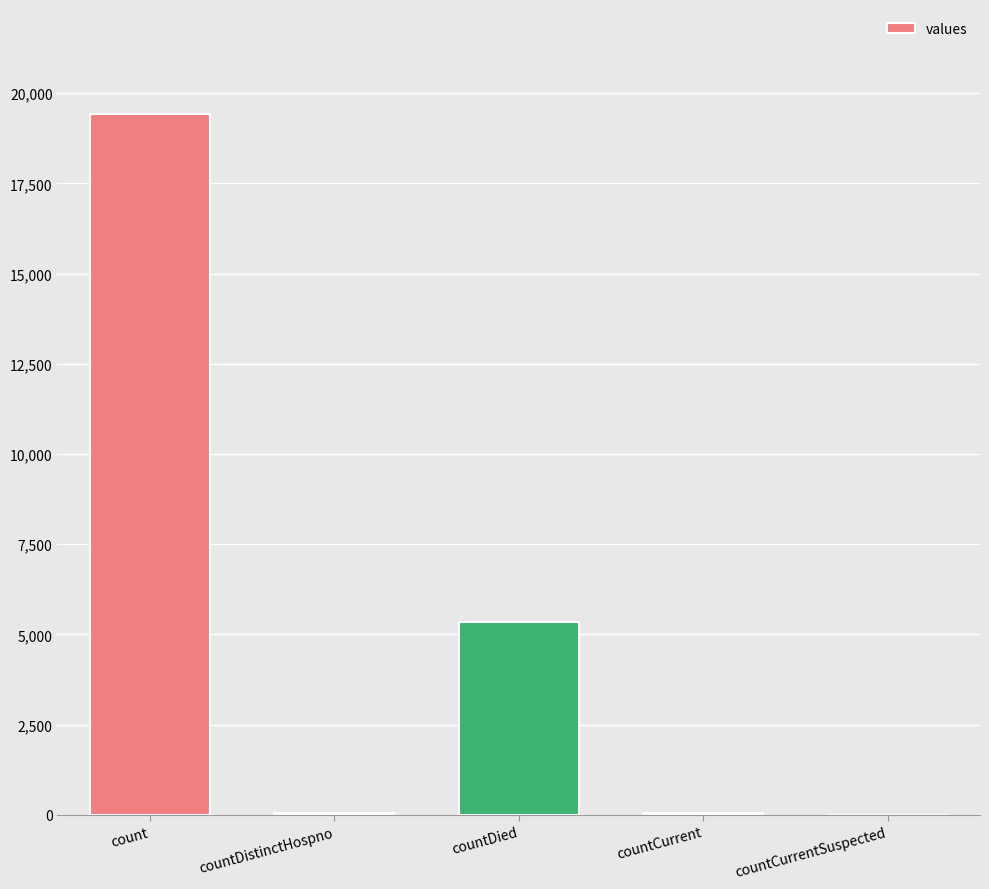

The value at countDied is 5357. True or false?

True